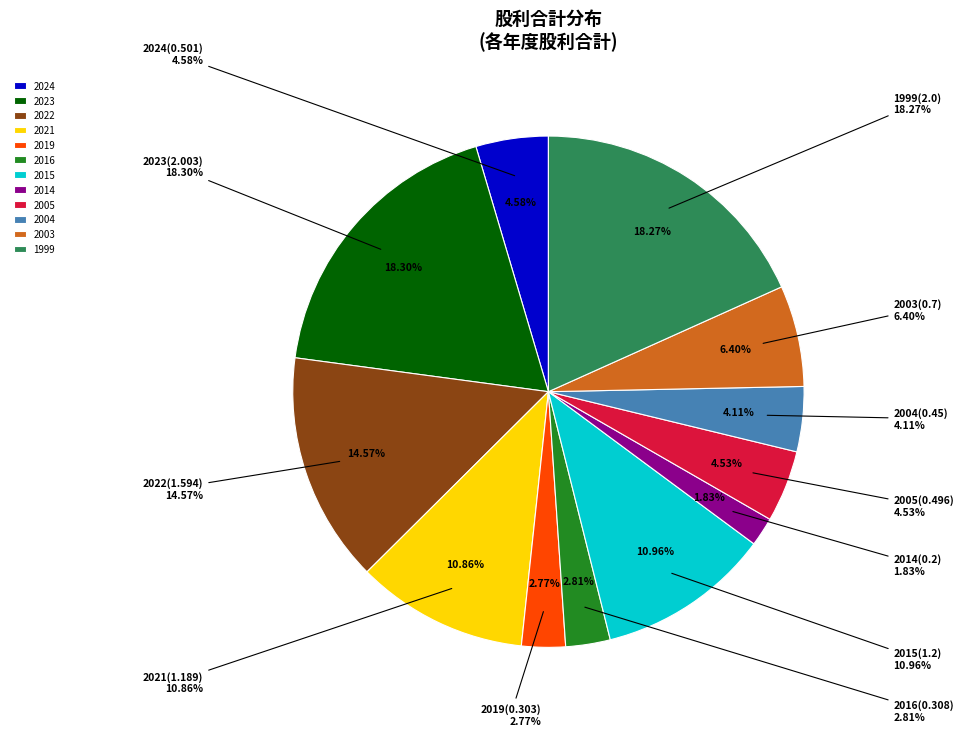

Does any single category account for the majority?

No